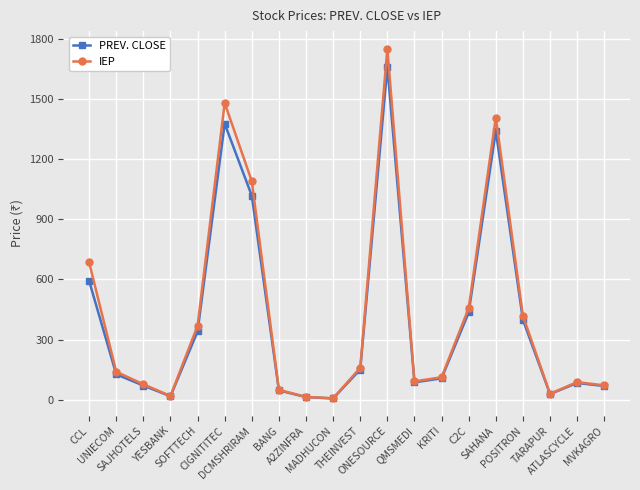

List the series in order of their peak value, lowest first.

PREV. CLOSE, IEP